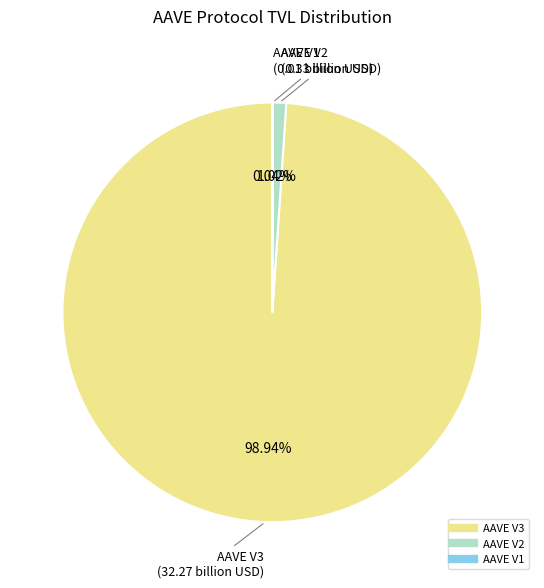

Which category accounts for the majority?

AAVE V3